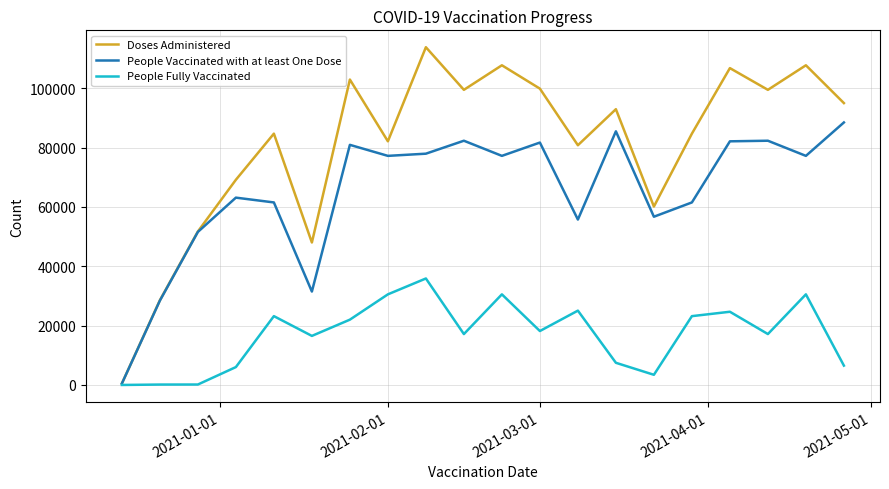

What is the minimum value for People Vaccinated with at least One Dose?

491